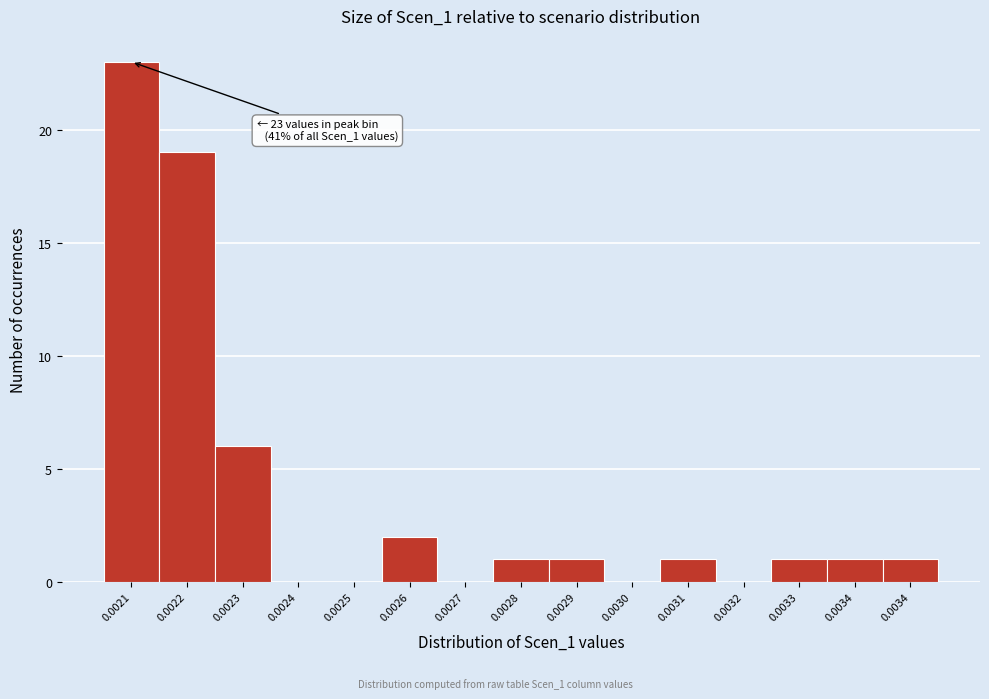

How many data points does each series have?

15